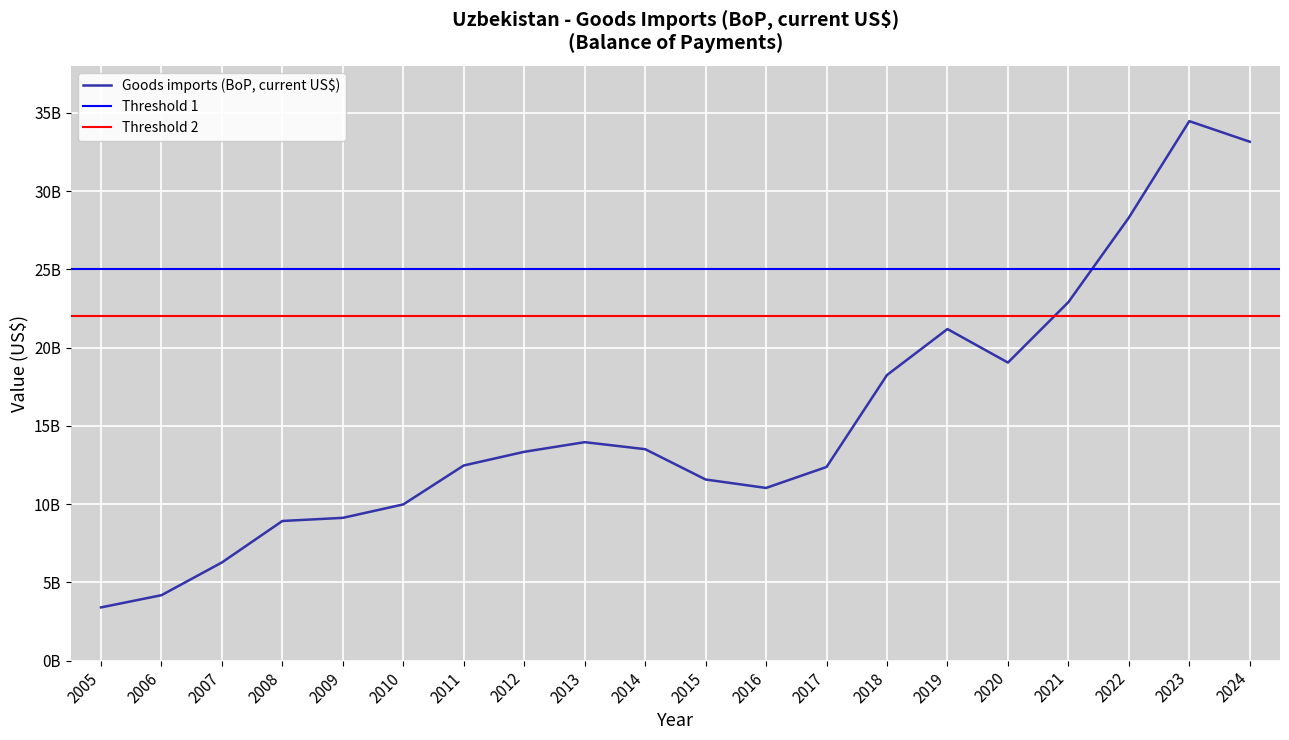

What is the difference between the maximum and minimum values?

31072648259.3